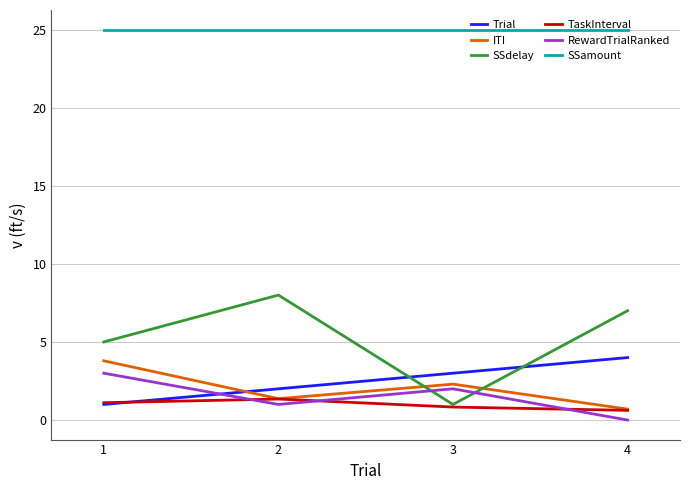

How many series are shown in this chart?

6